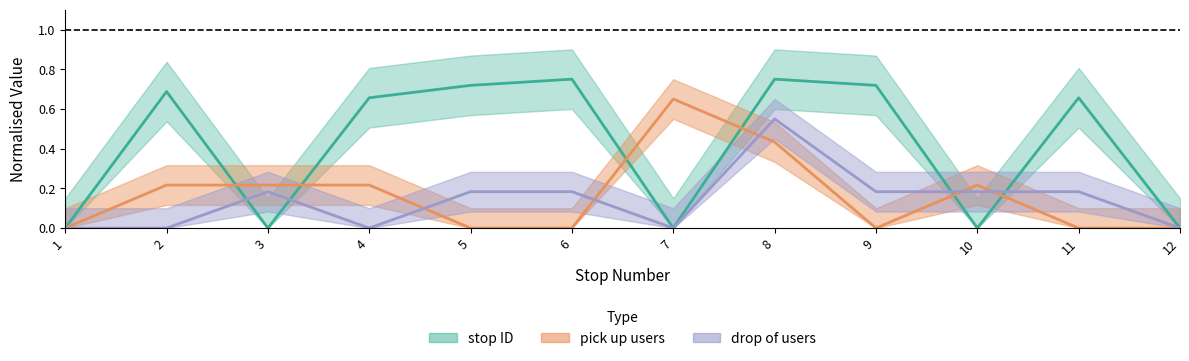

List the labels in order of pick_up_count value, smallest first.

1, 5, 6, 9, 11, 12, 2, 3, 4, 10, 8, 7